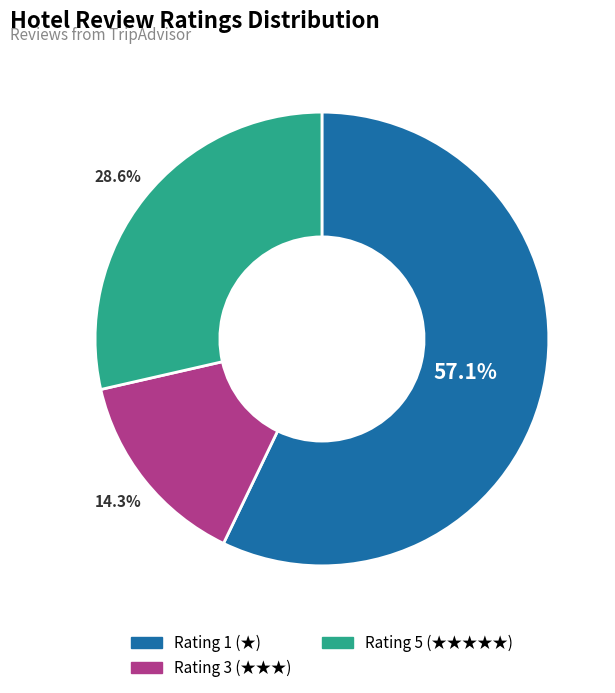

Does any single category account for the majority?

Yes